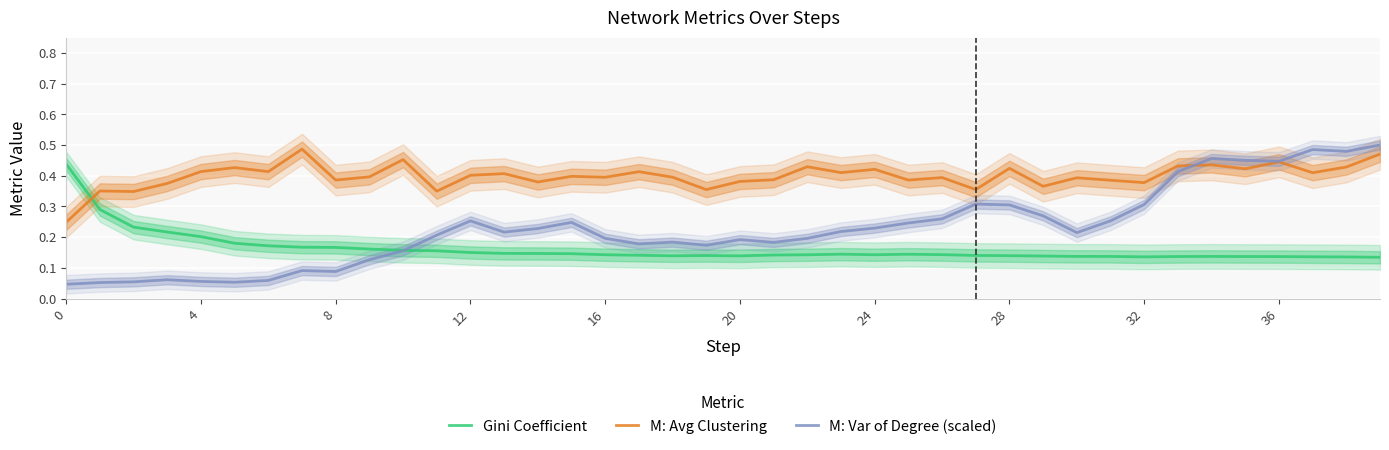

Between which two adjacent categories do M: Var of Degree (scaled) and Gini Coefficient first intersect?

10 and 11